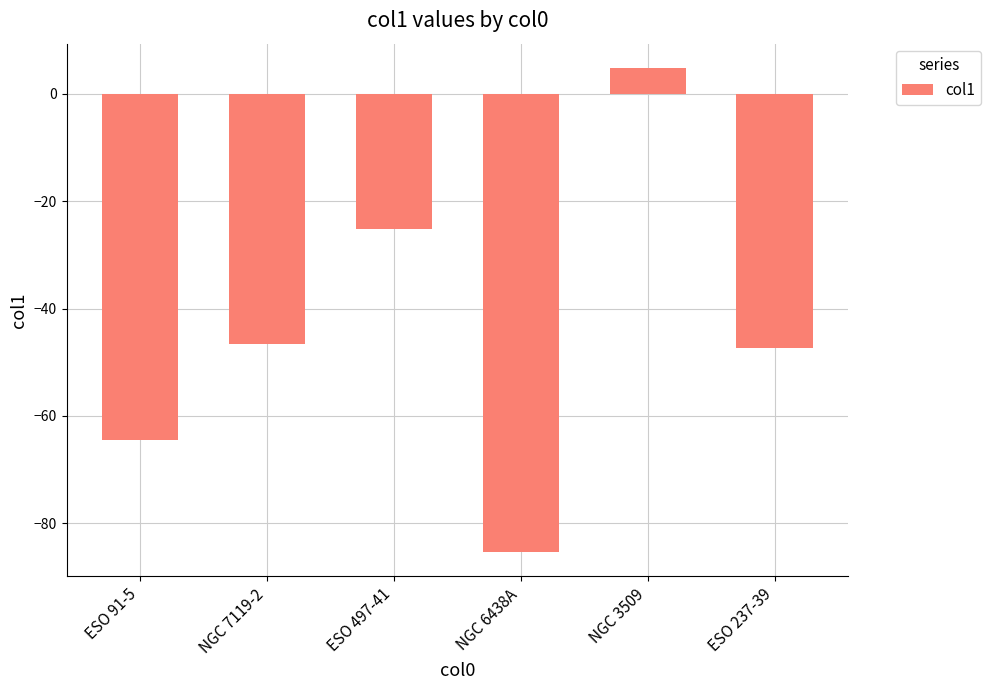

Where does the data first go above -46?

ESO 497-41